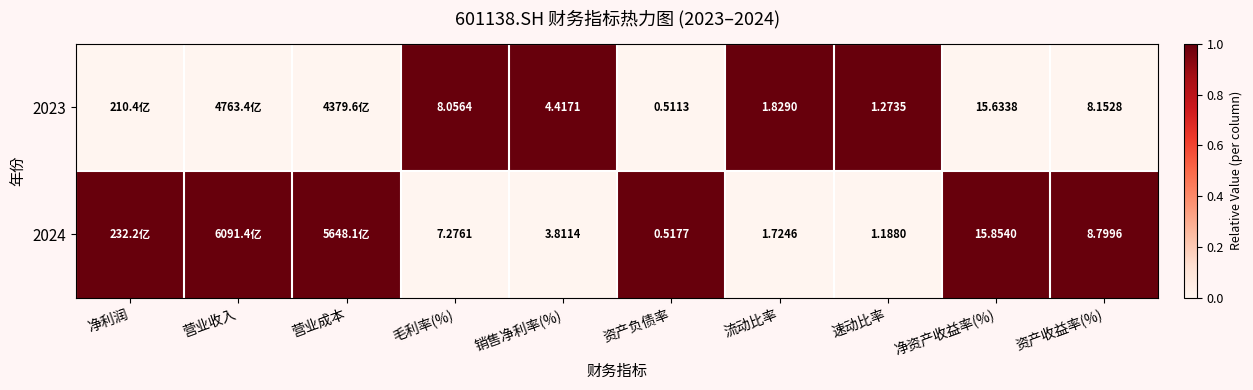

What is the difference between the 2024 values at 营业成本 and 销售净利率(%)?

1